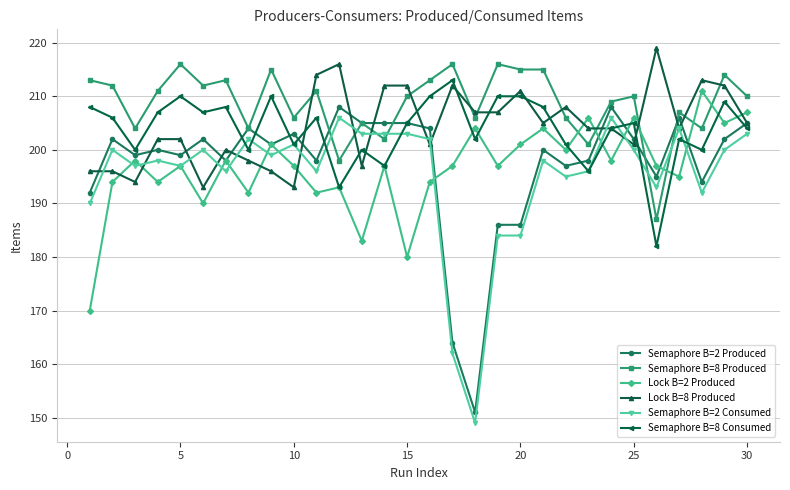

After their last crossing, which series has the higher values: Lock B=2 Produced or Lock B=8 Produced?

Lock B=2 Produced